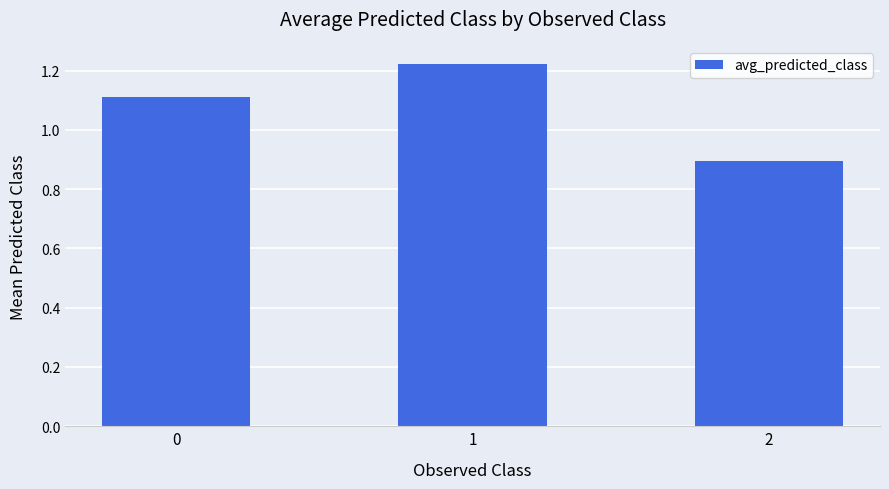

What is the value of the 3rd bar from the left?

0.9